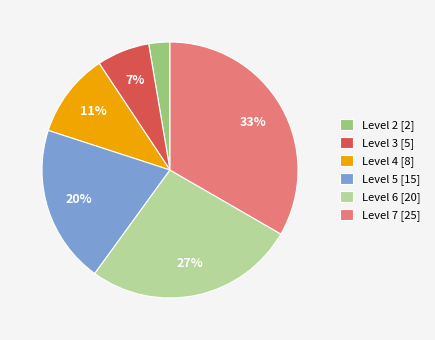

Count the number of slices in the pie.

6